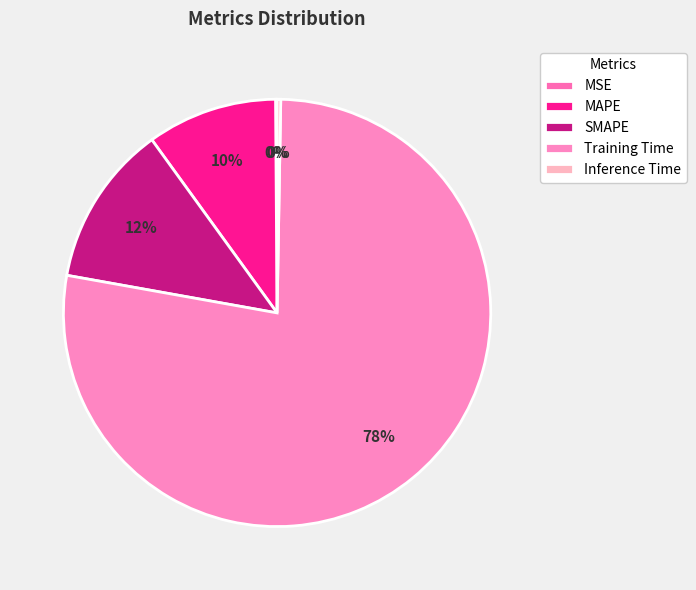

Which has a higher value, SMAPE or MAPE?

SMAPE